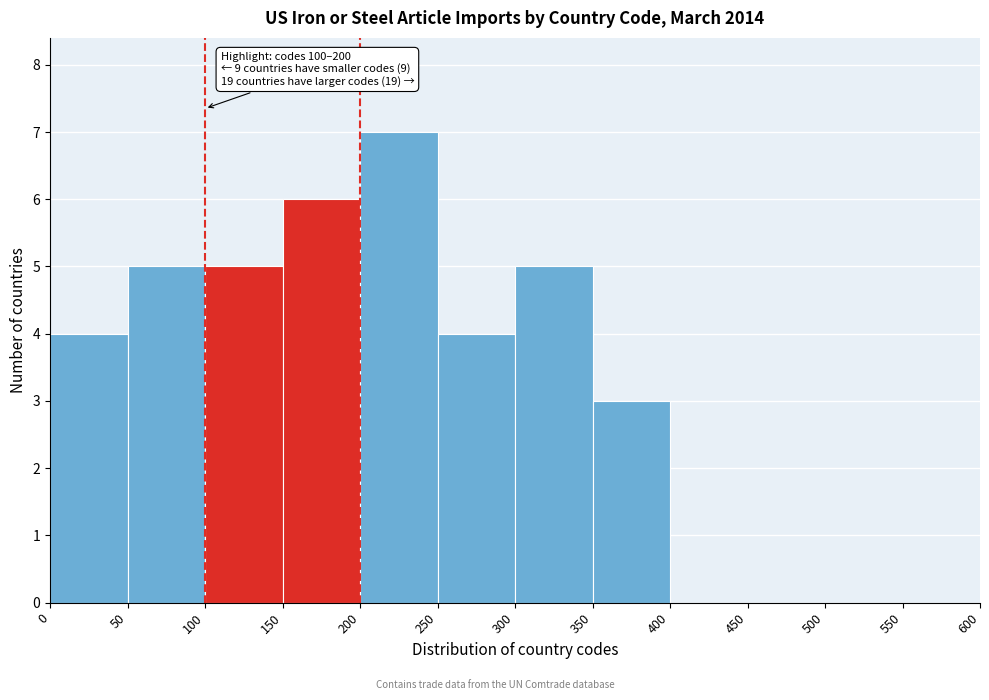

Which range on the x-axis has the tallest bar?

200 to 250